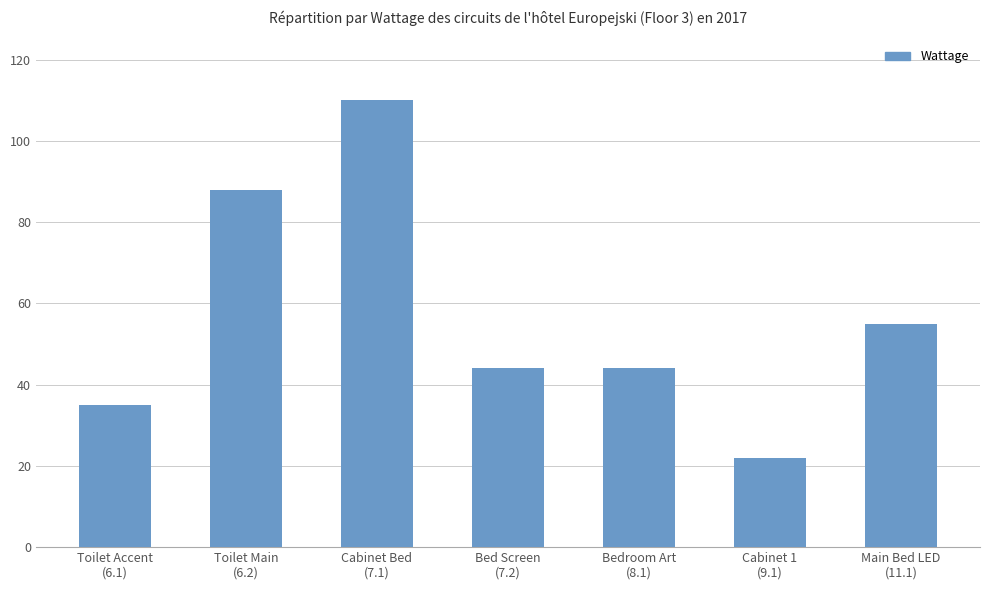

True or false: the data shows 82 at Main Bed LED
(11.1).

False